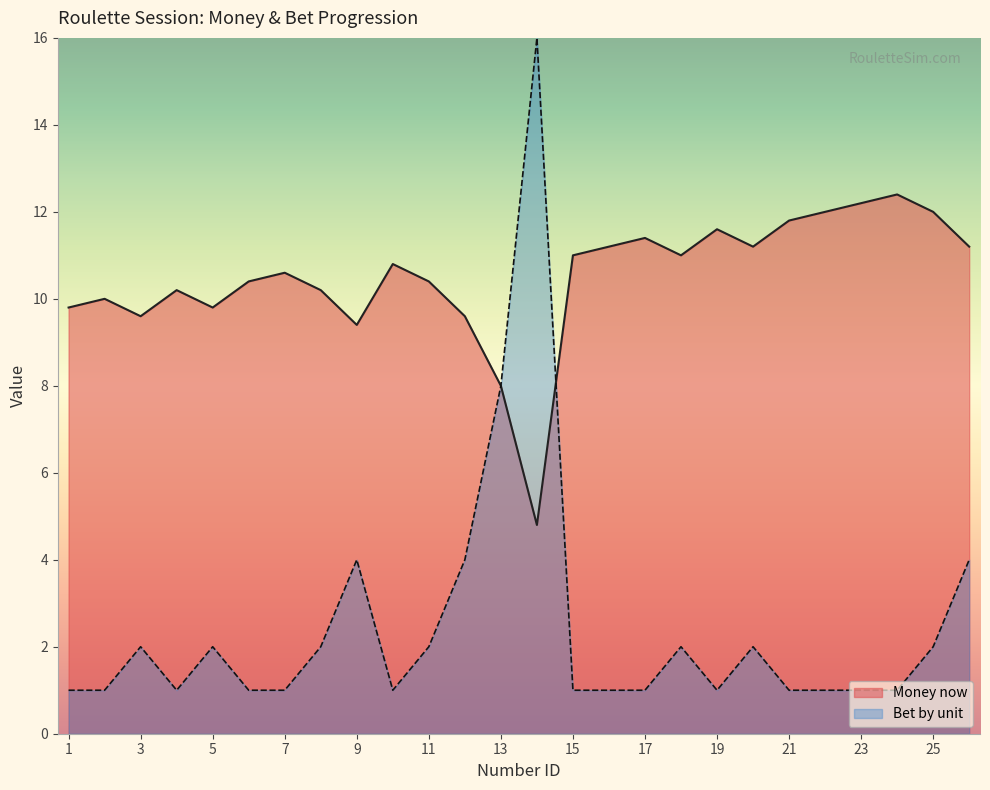

Is the value of Money now at 8 greater than the value of Bet by unit at 10?

Yes